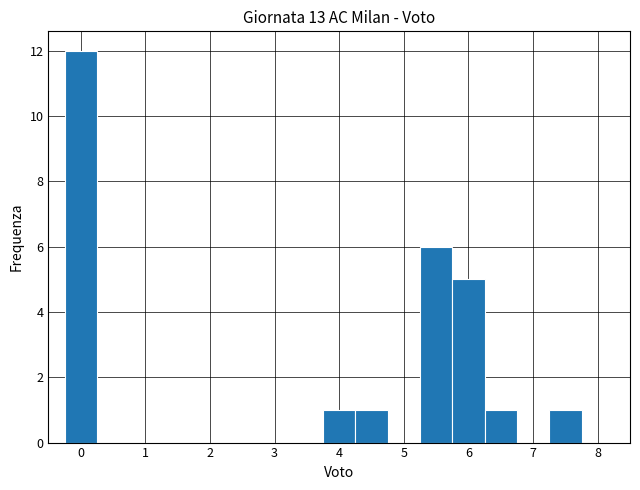

Which range on the x-axis has the tallest bar?

-0.25 to 0.25